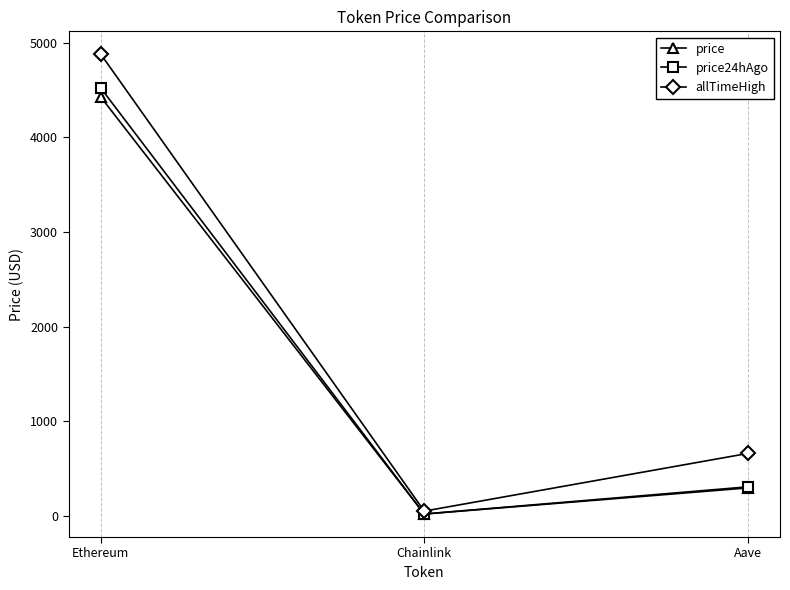

Which series has the widest spread of values?

allTimeHigh